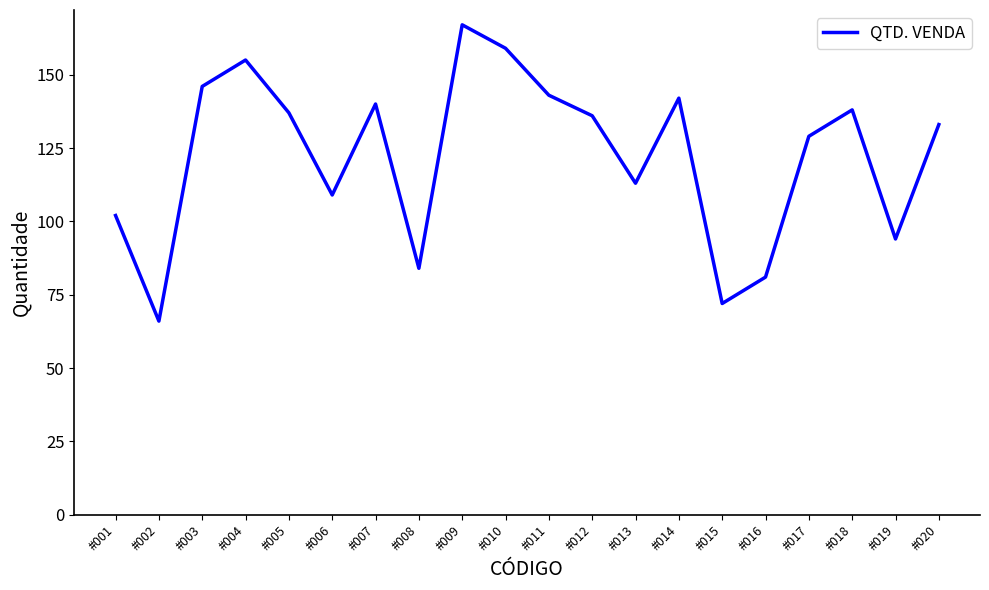

The chart shows a value of 129 at #017. True or false?

True